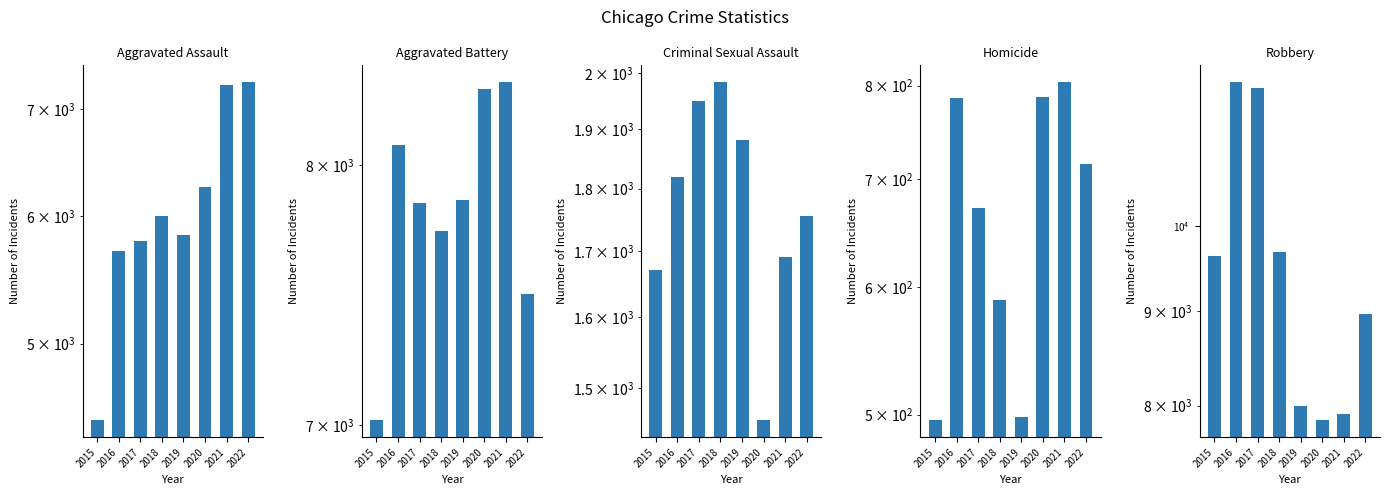

How many bars are there in total?

40